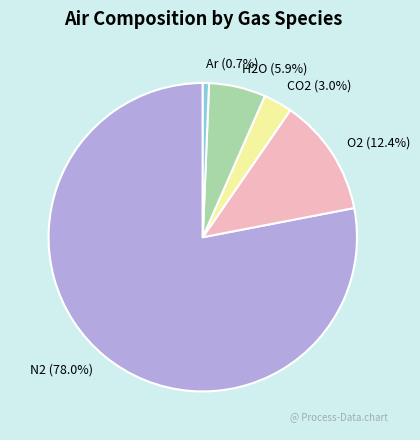

Which has a higher value, Ar or O2?

O2